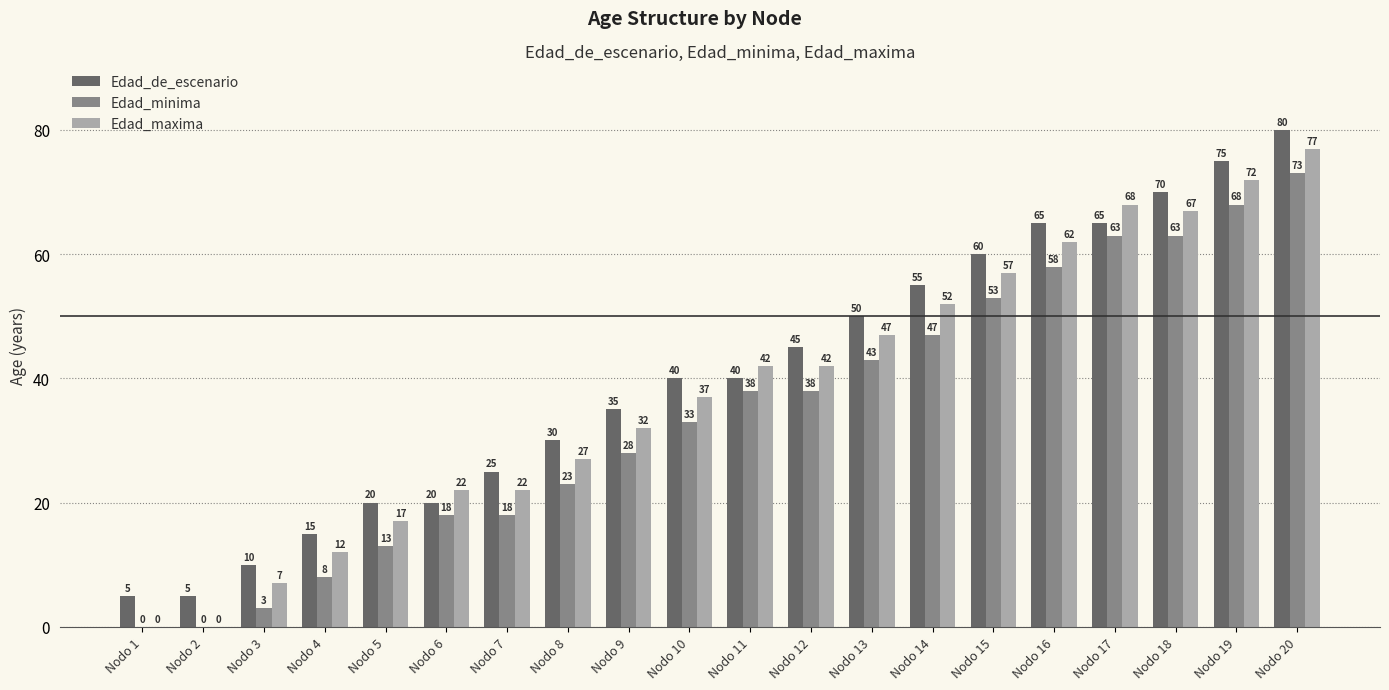

Are the bars horizontal?

No